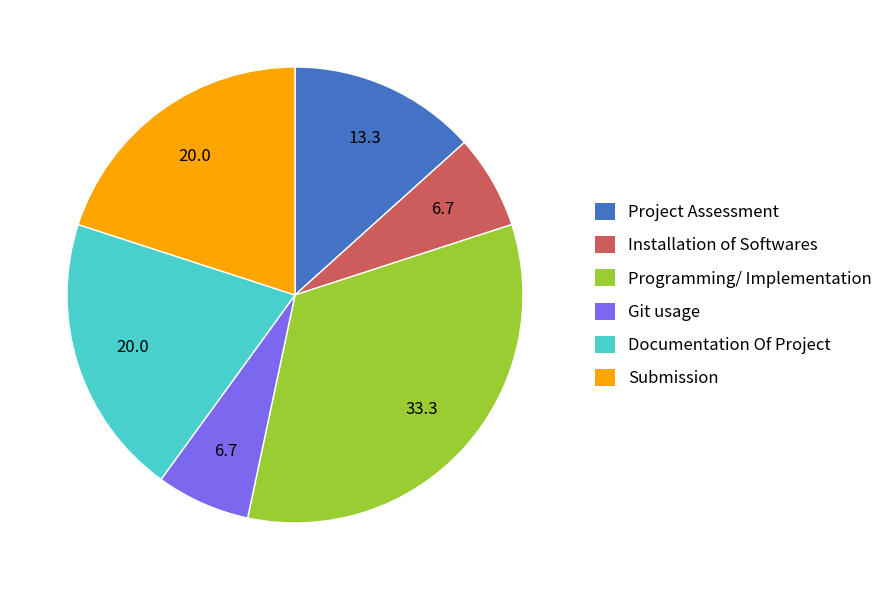

Does any single category account for the majority?

No